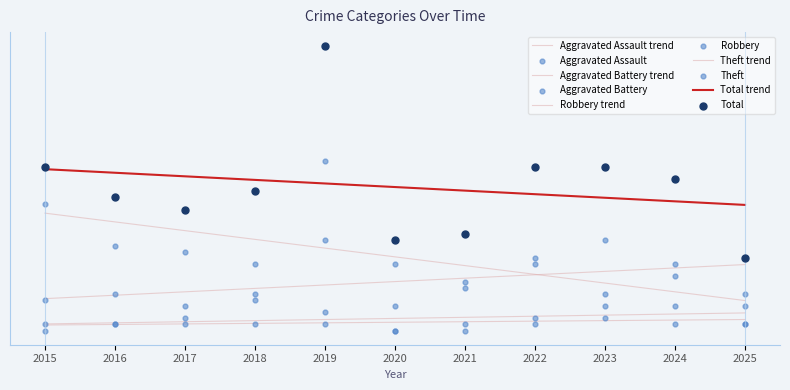

What are all the series names shown in the legend?

Aggravated Assault, Aggravated Battery, Robbery, Theft, Total